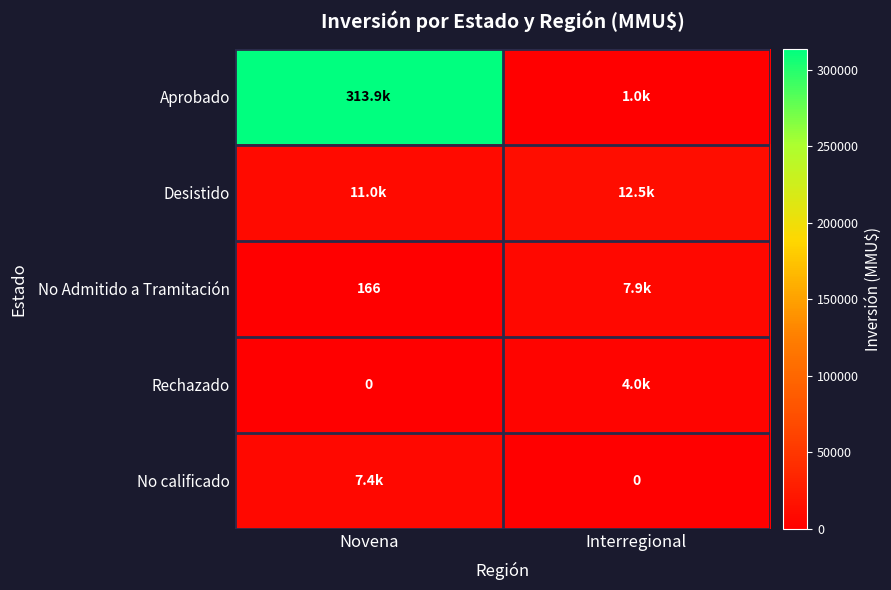

True or false: No Admitido a Tramitación has a value of 290 at Novena.

False